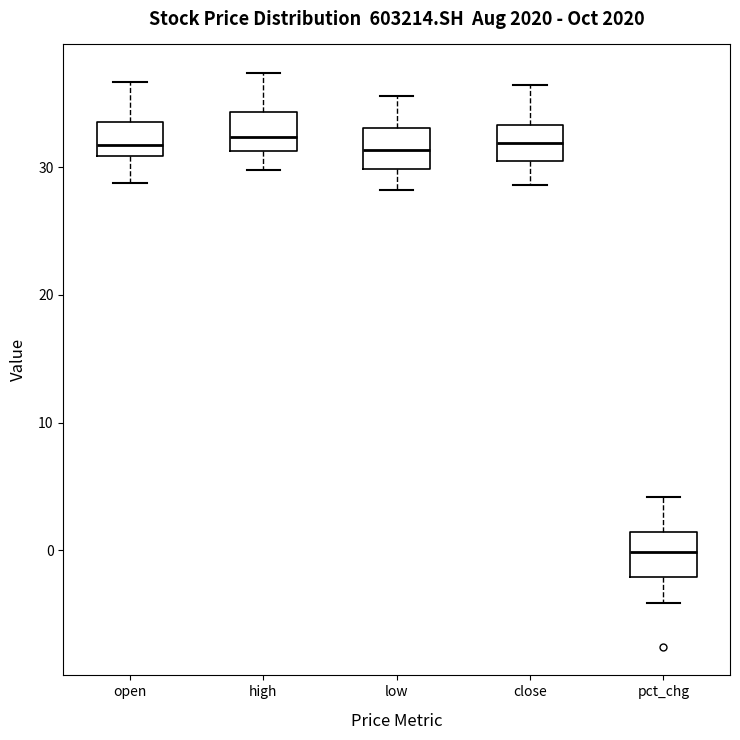

Reading left to right, transcribe this box plot: for each box, give where its median line is, the range the box spans, and where its two whiskers end, as read against the y-axis. The values are not printed on the chart, so give them approximately, as read against the axis.

open: median 32, box 31 to 34, whiskers 29 to 37
high: median 32, box 31 to 34, whiskers 30 to 37
low: median 31, box 30 to 33, whiskers 28 to 36
close: median 32, box 30 to 33, whiskers 29 to 36
pct_chg: median 0, box -2 to 1, whiskers -4 to 4